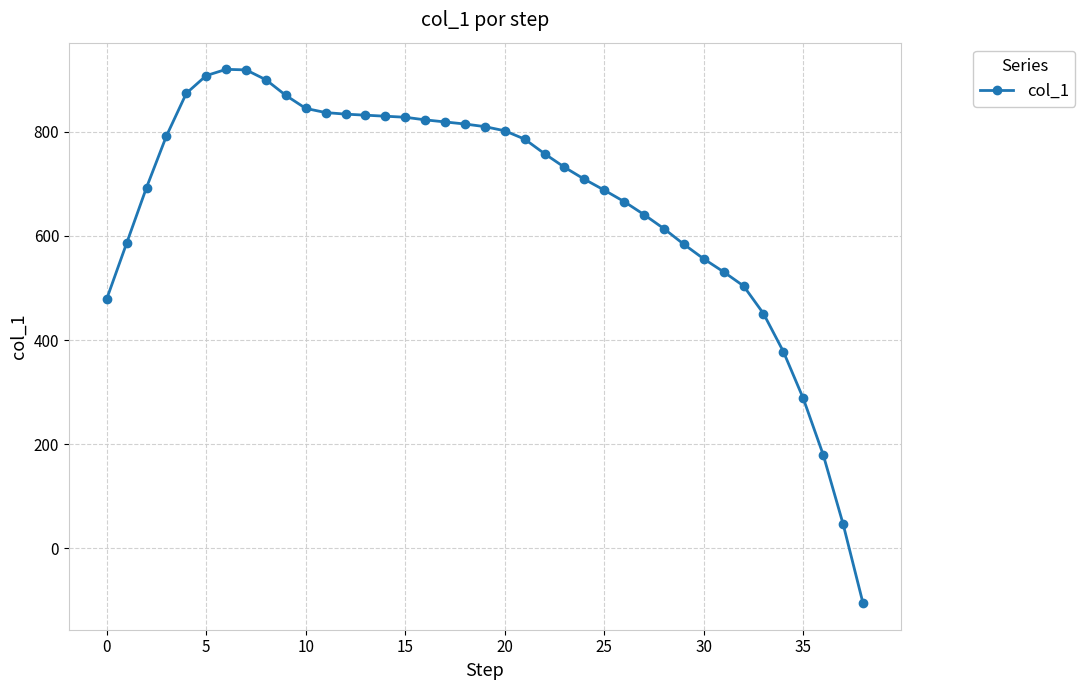

What is the smallest value displayed?

-105